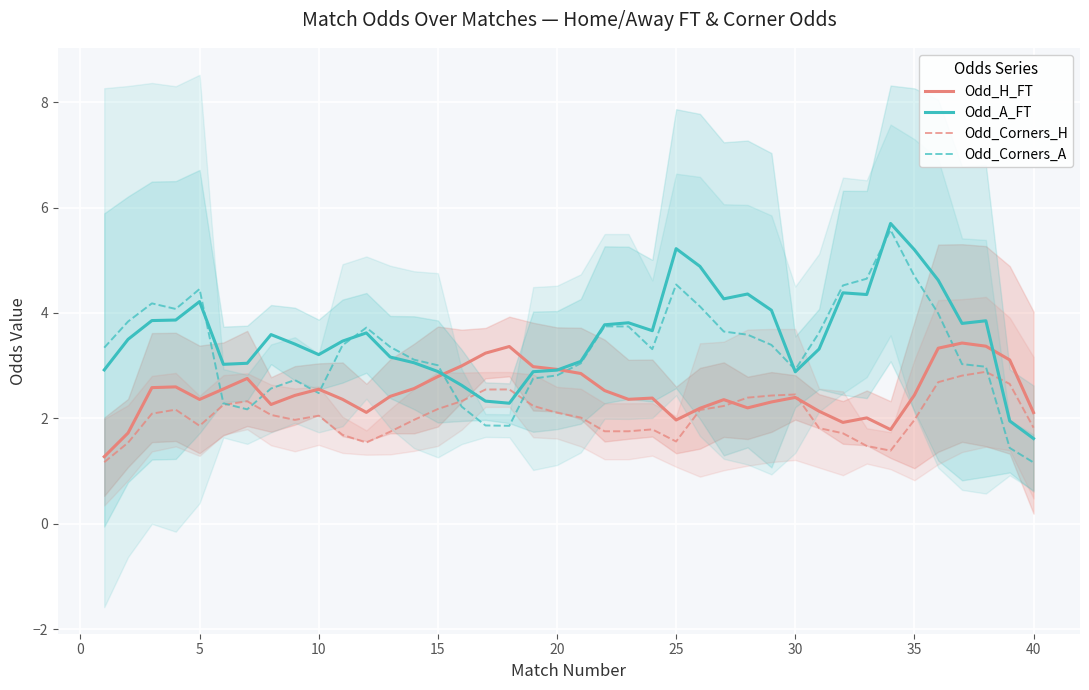

Rank the series by their average value, from highest to lowest.

Odd_A_FT, Odd_Corners_A, Odd_H_FT, Odd_Corners_H